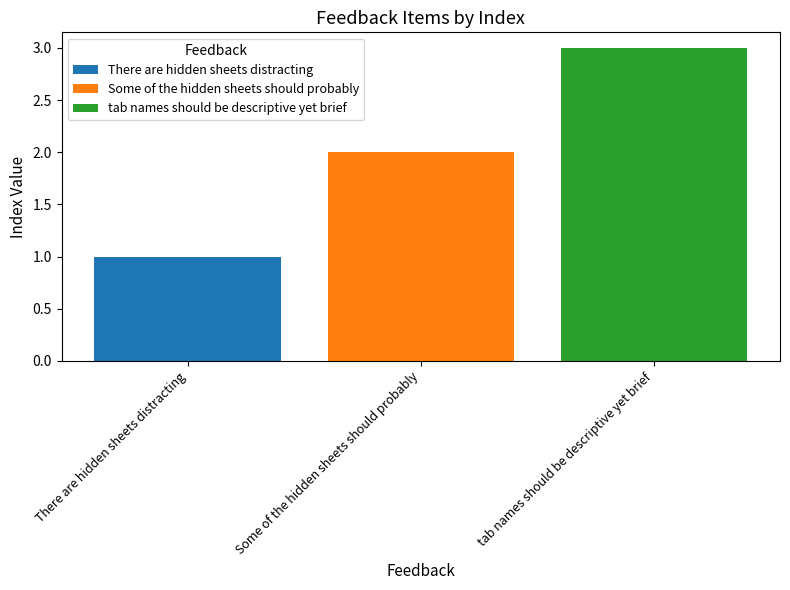

List the series in order of their peak value, lowest first.

There are hidden sheets distracting, Some of the hidden sheets should probably, tab names should be descriptive yet brief